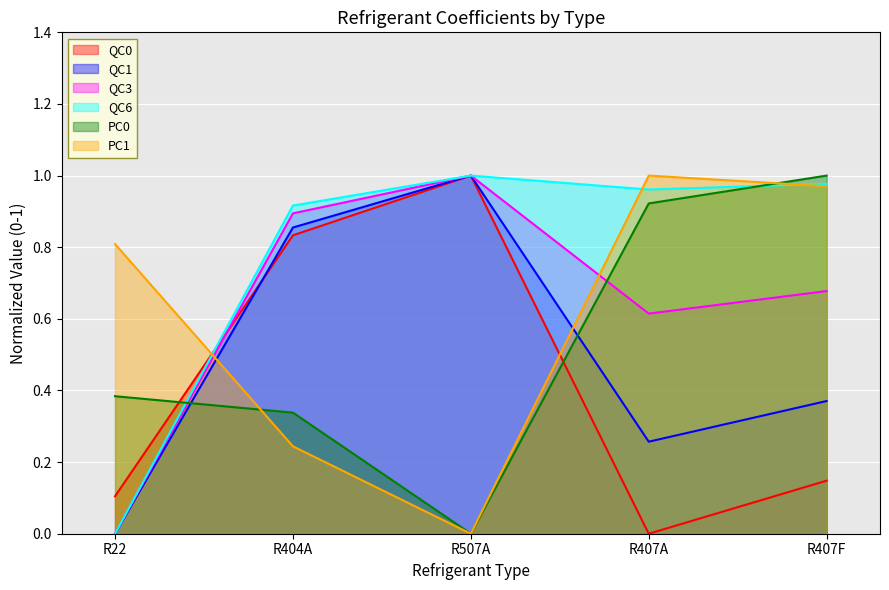

Reading right to left, transcribe all the data shown in this chart.

QC0: 0.1	0.0	1.0	0.8	0.1
QC1: 0.4	0.3	1.0	0.9	0.0
QC3: 0.7	0.6	1.0	0.9	0.0
QC6: 1.0	1.0	1.0	0.9	0.0
PC0: 1.0	0.9	0.0	0.3	0.4
PC1: 1.0	1.0	0.0	0.2	0.8